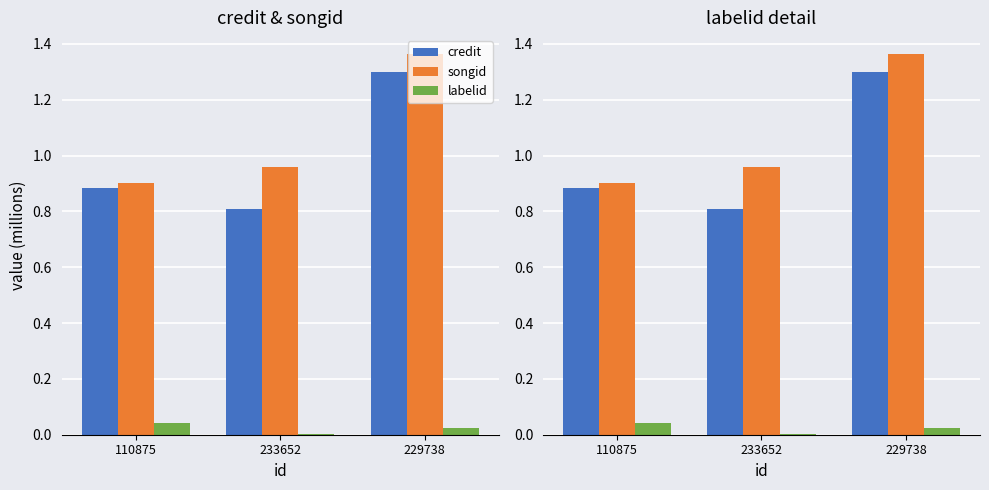

Is the value of songid at 110875 greater than the value of labelid at 110875?

Yes